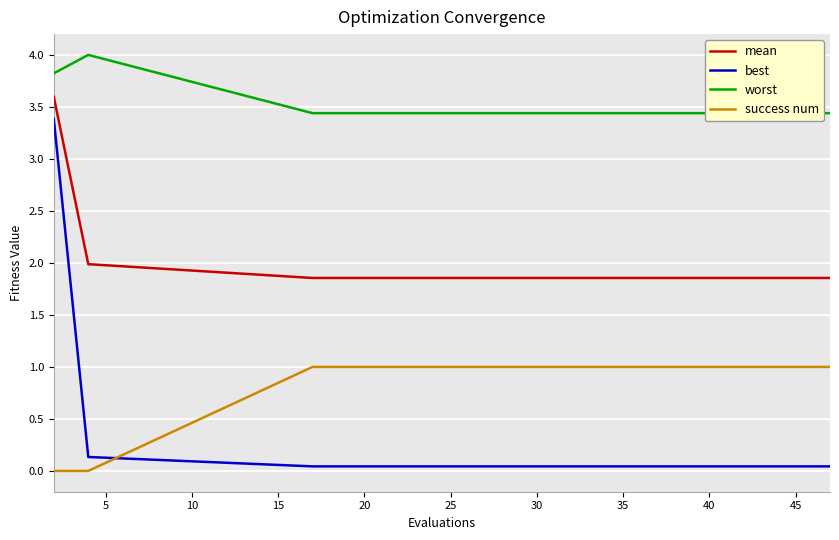

True or false: worst has more than 2 interior local peaks.

False